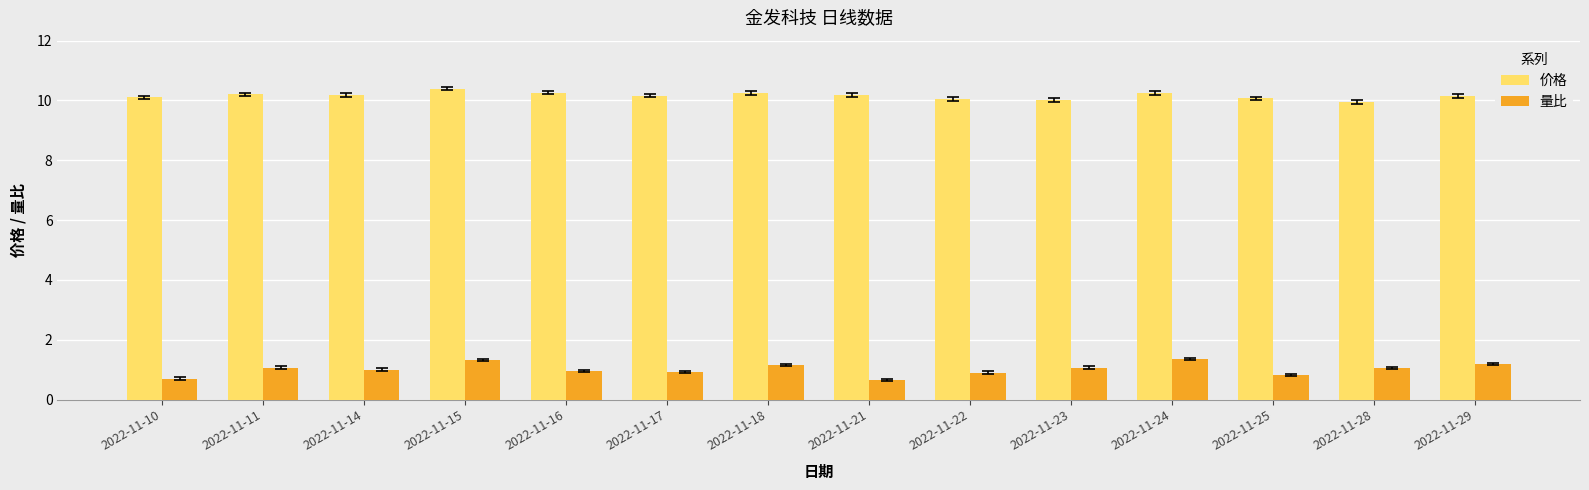

The 量比 series shows 0.4 at 2022-11-16. True or false?

False